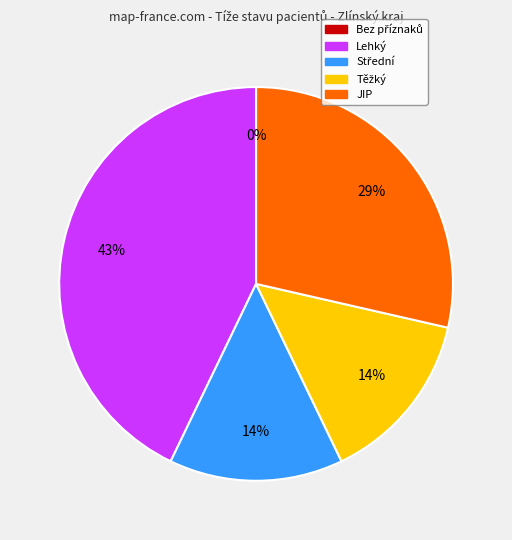

Is it true that 20 is 0% of the pie?

True